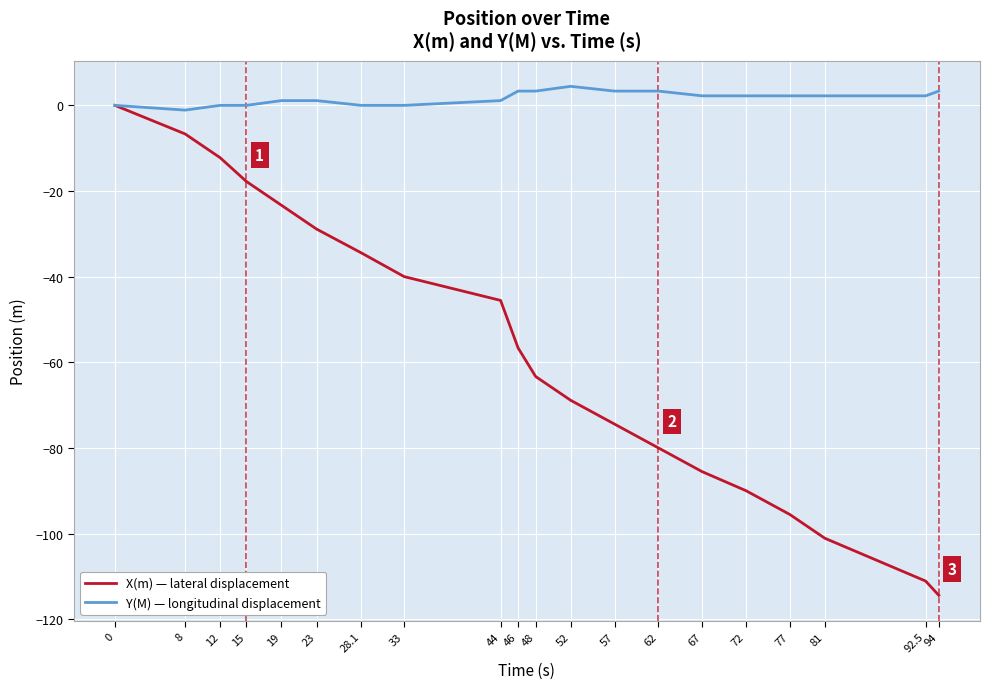

Reading left to right, extract all data points from this chart.

X(m): 0.0	-6.7	-12.2	-17.8	-23.3	-28.9	-34.4	-40.0	-45.6	-56.7	-63.3	-68.9	-74.4	-80.0	-85.6	-90.0	-95.6	-101.1	-111.1	-114.4
Y(M): 0.0	-1.1	0.0	0.0	1.1	1.1	0.0	0.0	1.1	3.3	3.3	4.4	3.3	3.3	2.2	2.2	2.2	2.2	2.2	3.3